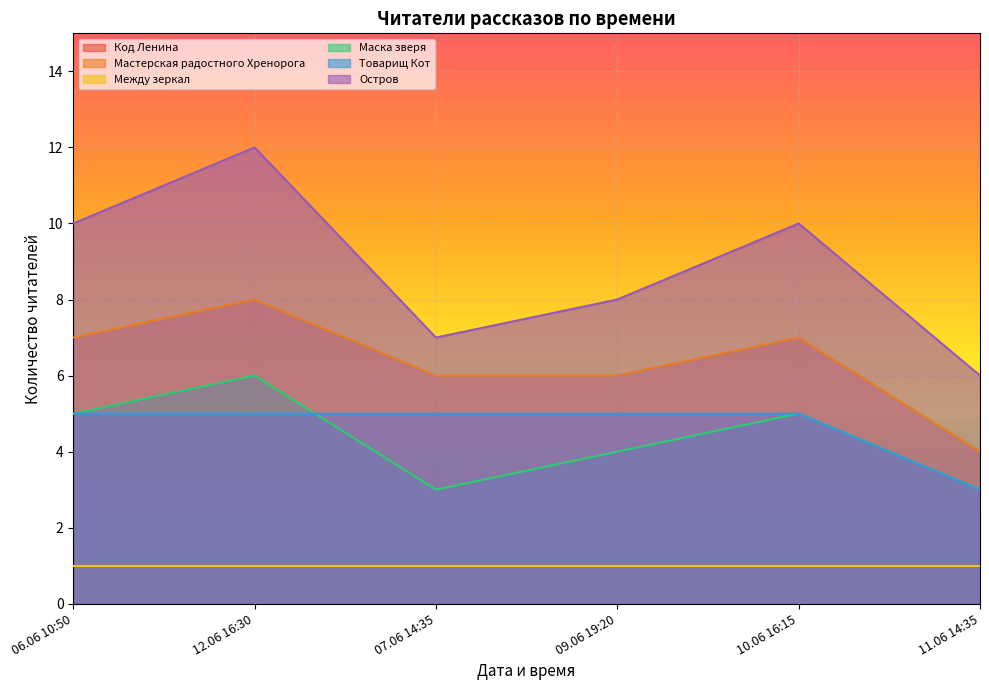

In Маска зверя, how many points are lower than both neighbors (excluding endpoints)?

1